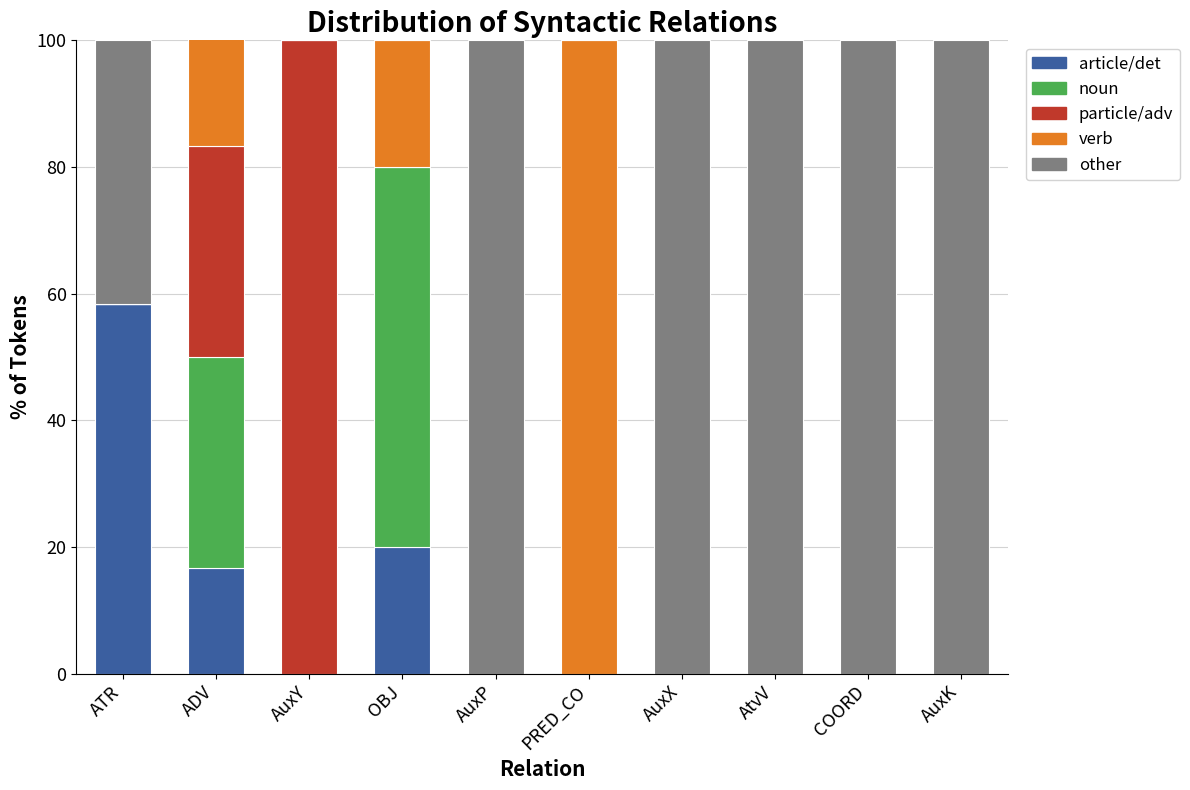

Is it true that l-s/p equals 0.0 at AuxX?

True